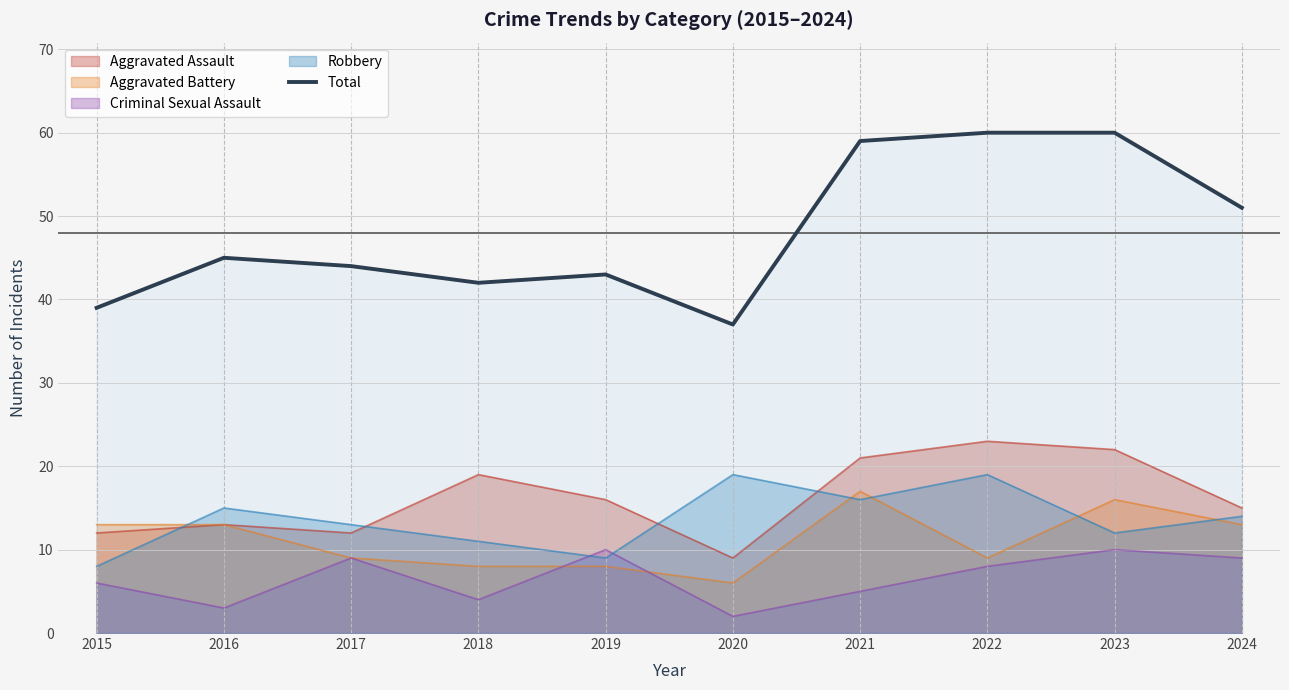

Is it true that the value at 2019 is 14?

False